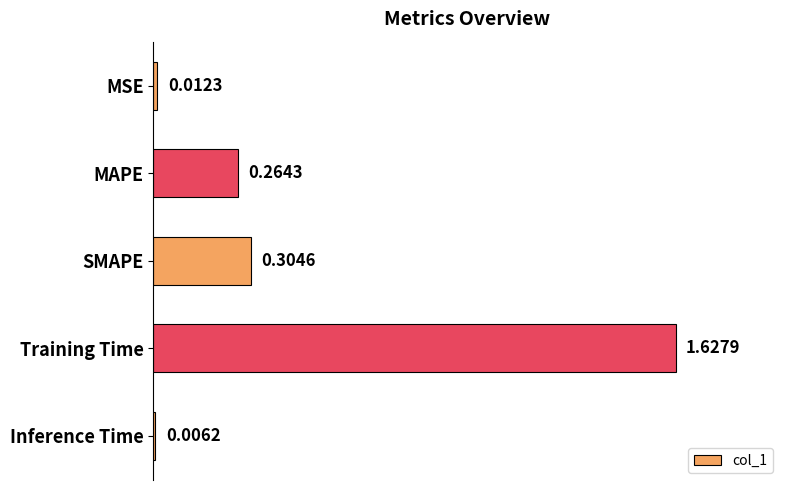

What is the average value?

0.4